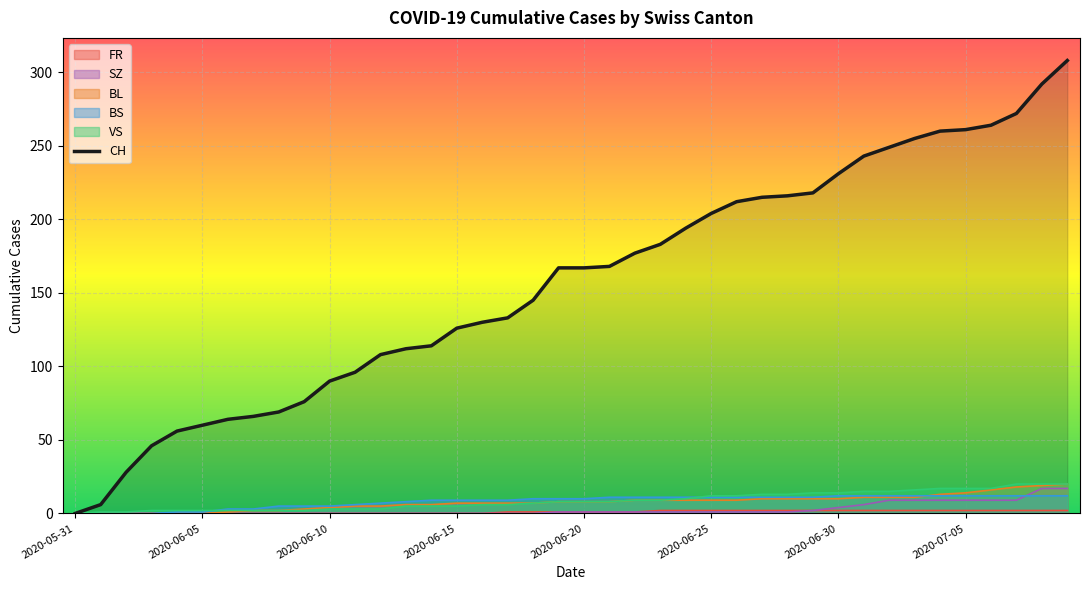

Is it true that BS equals 11 at 2020-06-26?

True